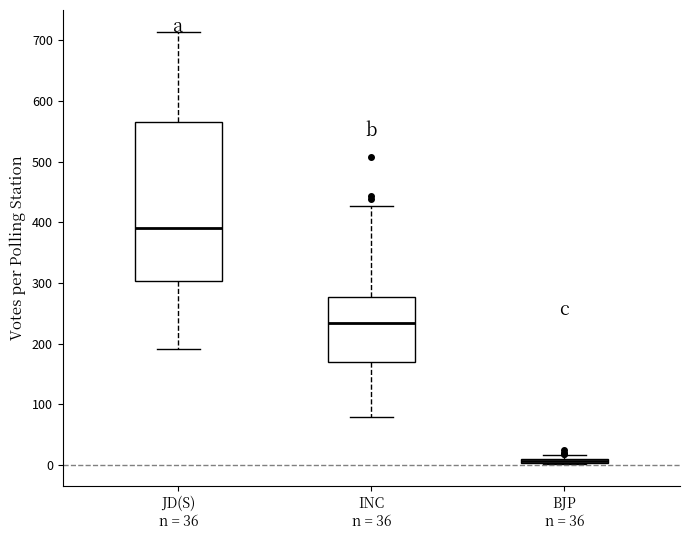

Where does the lower whisker of the box for JD(S) n = 36 end on the y-axis? The values are not printed on the chart, so give them approximately, as read against the axis.

190